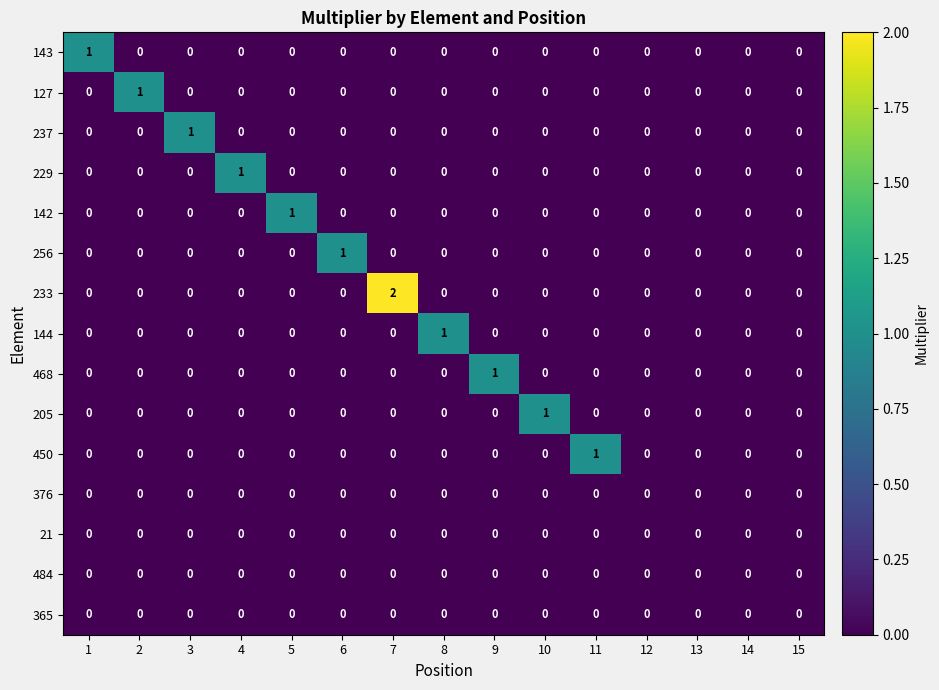

Between 1 and 15, which series saw the biggest shift?

143